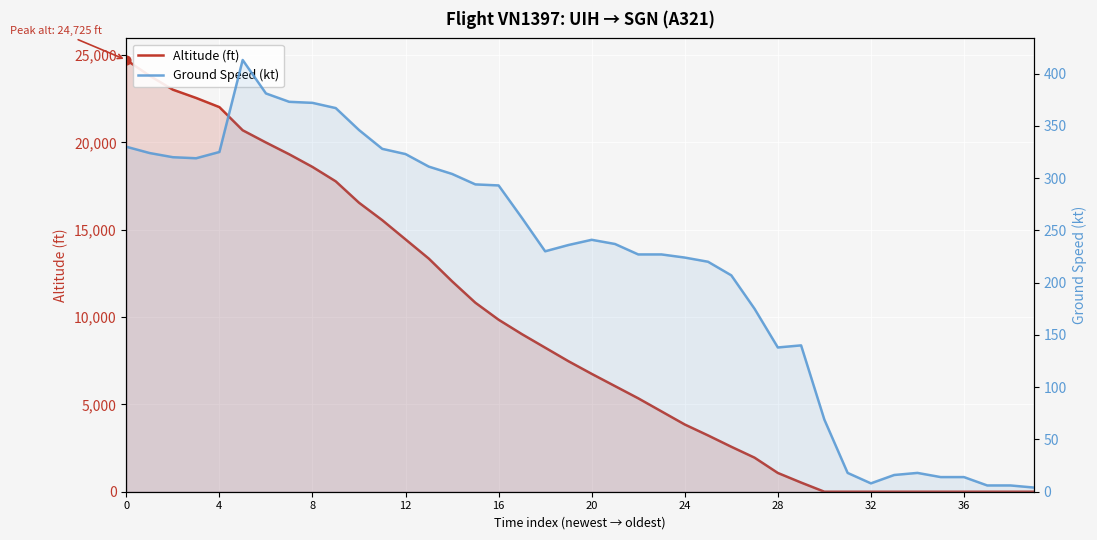

Which series contains the lowest Y value?

altitude